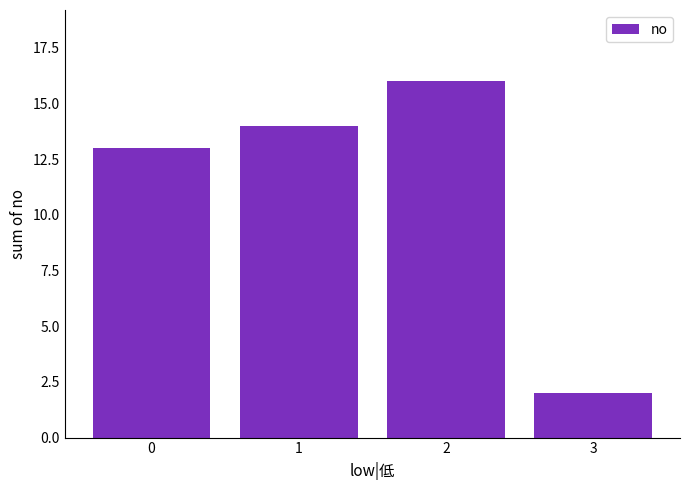

Approximately how many times larger is the value at 1 compared to 3?

7.0